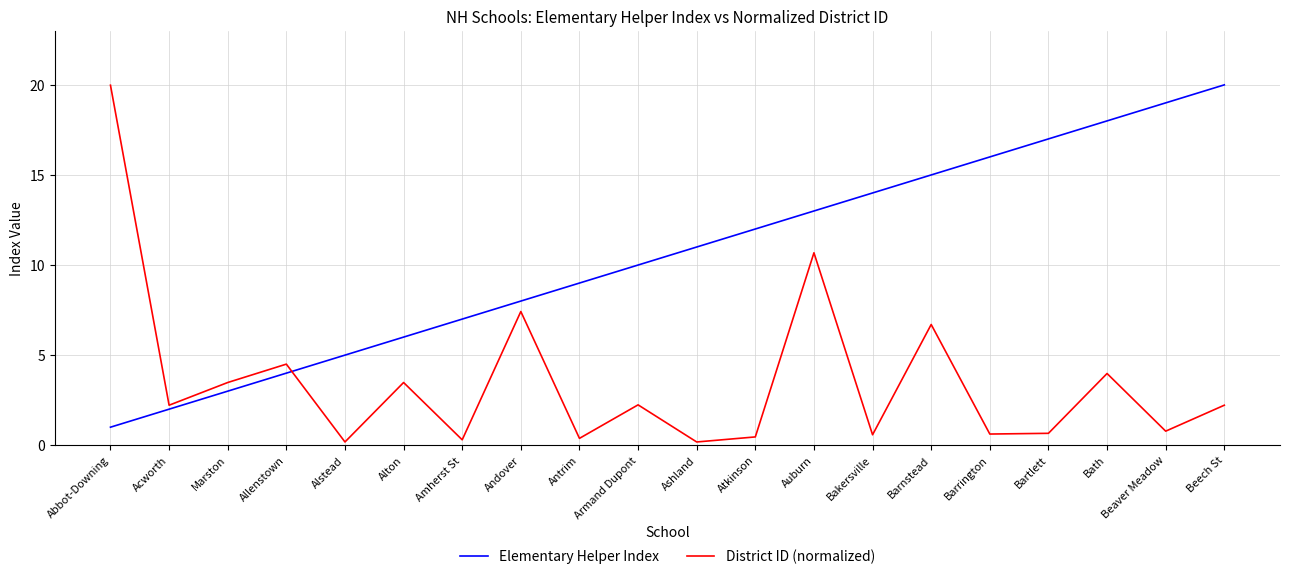

The Elementary Helper Index series shows 11.0 at Beaver Meadow. True or false?

False